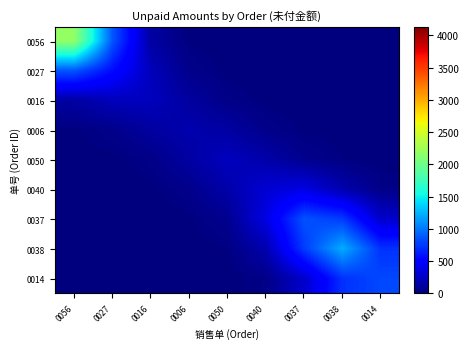

What is the spread (max minus min) of values at 0038?

1220.4